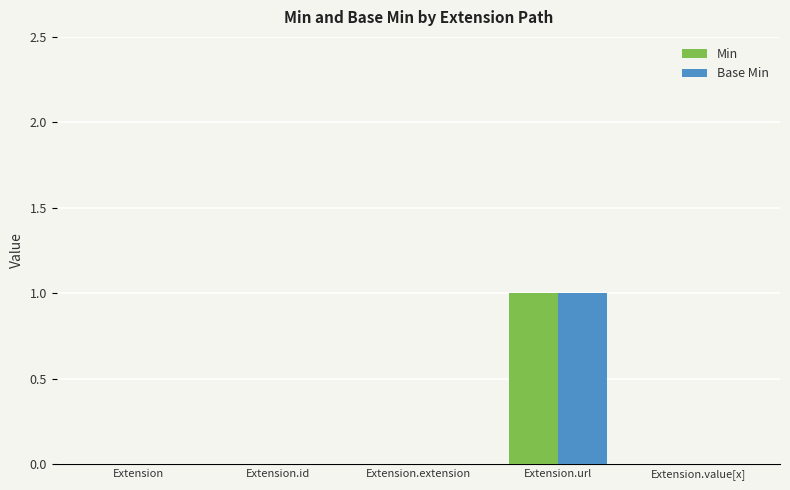

Count the Min values in the range 0 to 1.

5